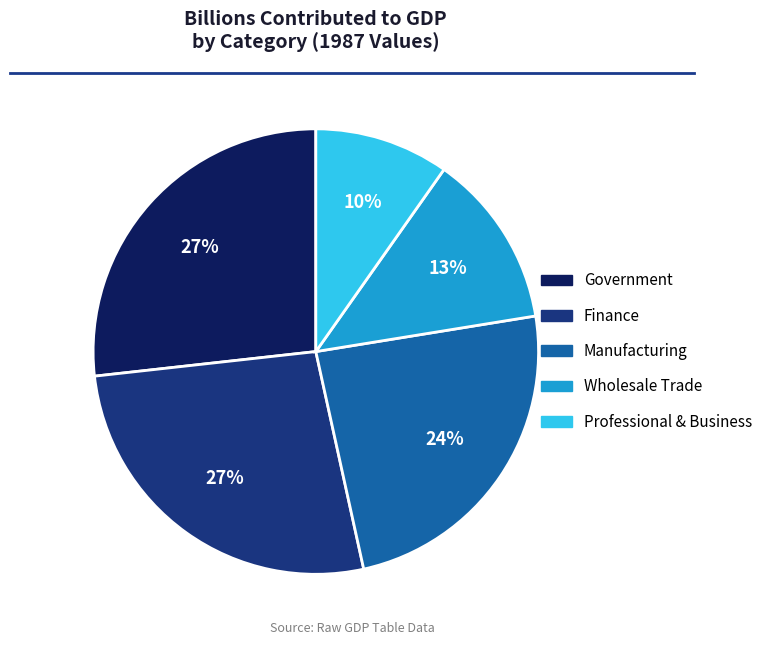

To the nearest percent, what is the difference between the largest and smallest slice percentages?

17%